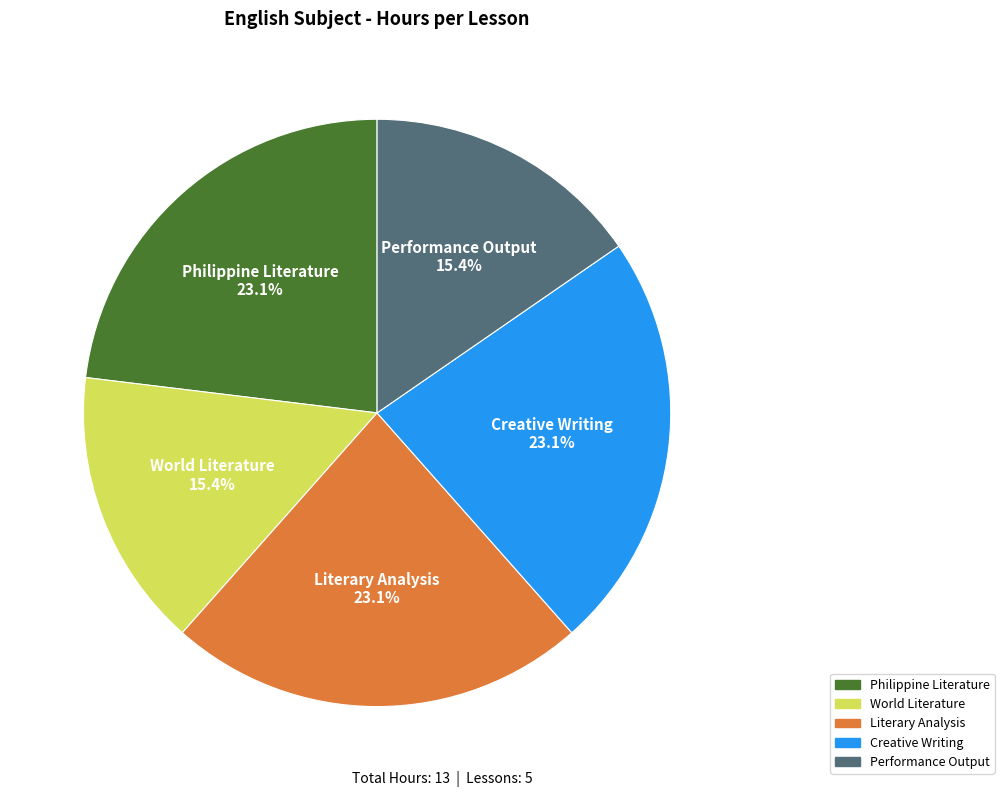

Does any single category account for the majority?

No